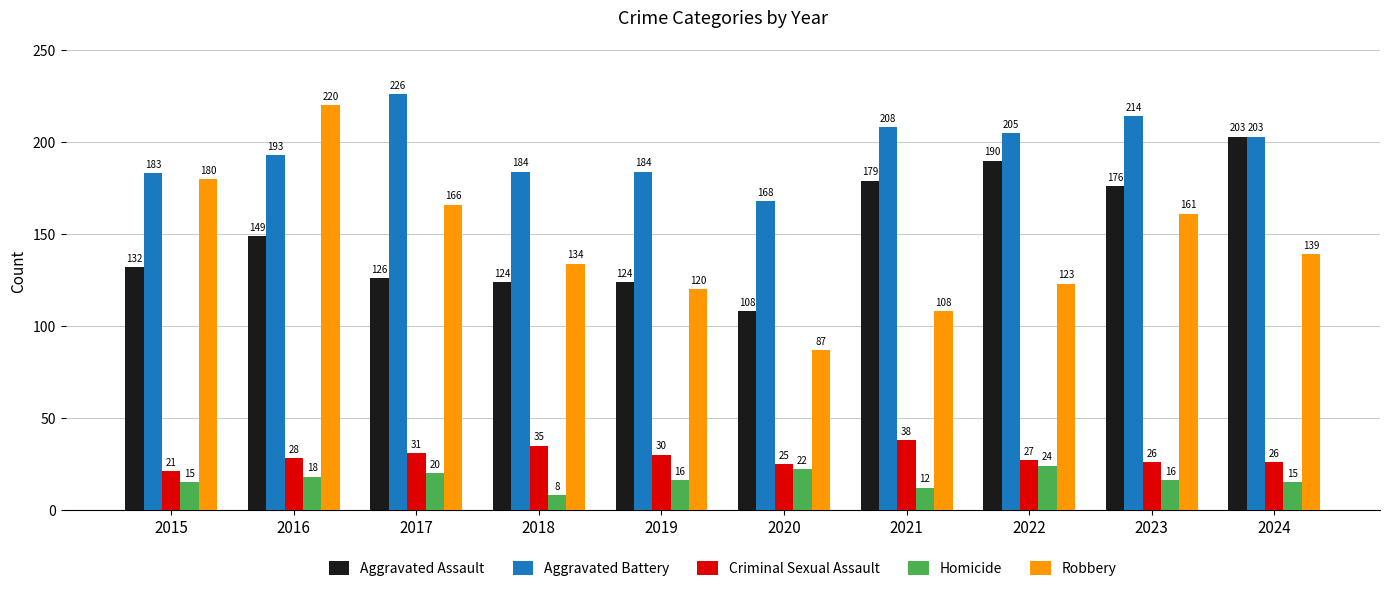

What is the value of the Aggravated Battery bar at the 5th from the left?

184